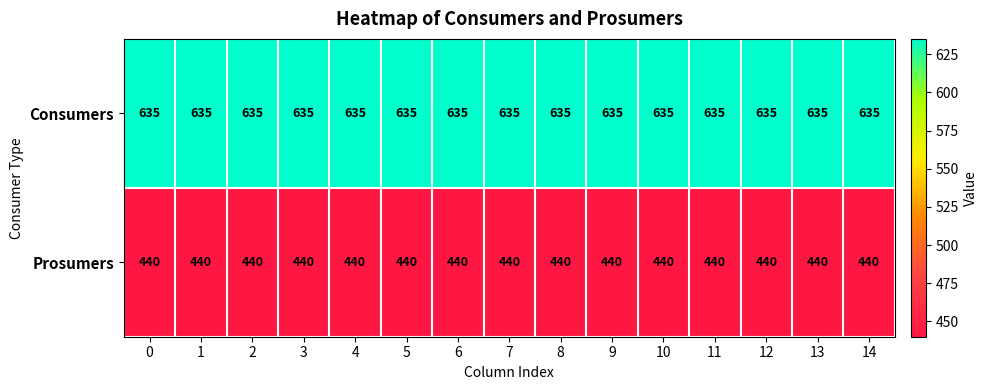

List the series in order of their overall mean, lowest first.

Prosumers, Consumers